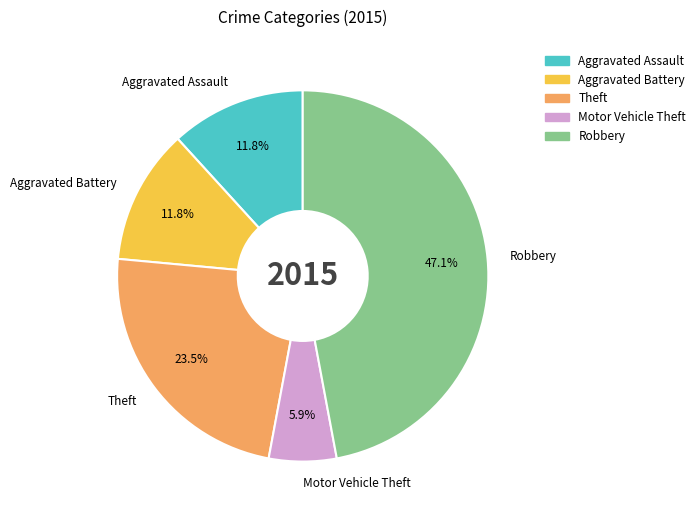

Is there a majority slice in this chart?

No